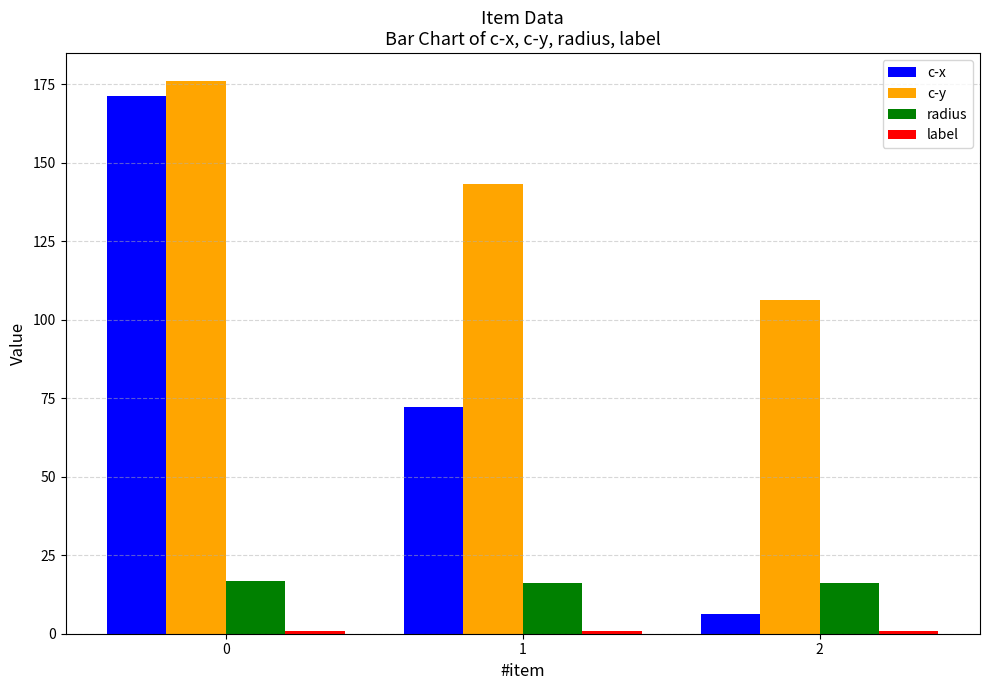

What is the value of the c-x bar at the 3rd from the left?

6.4